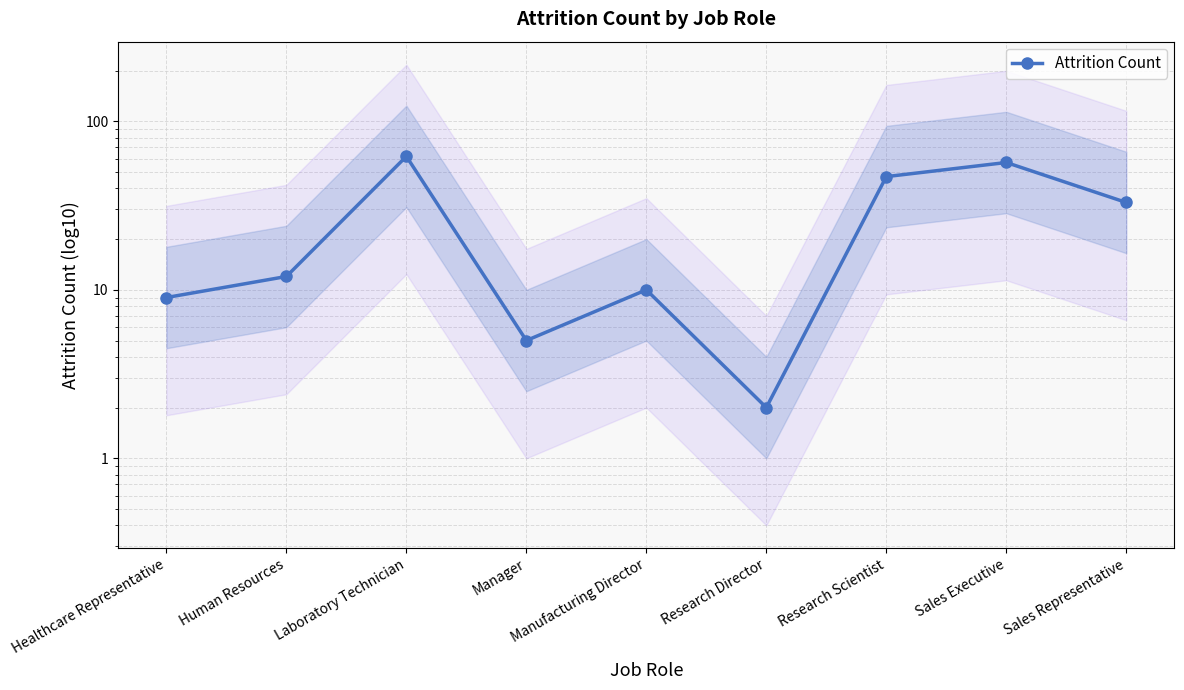

List the labels in order of value, largest first.

Laboratory Technician, Sales Executive, Research Scientist, Sales Representative, Human Resources, Manufacturing Director, Healthcare Representative, Manager, Research Director